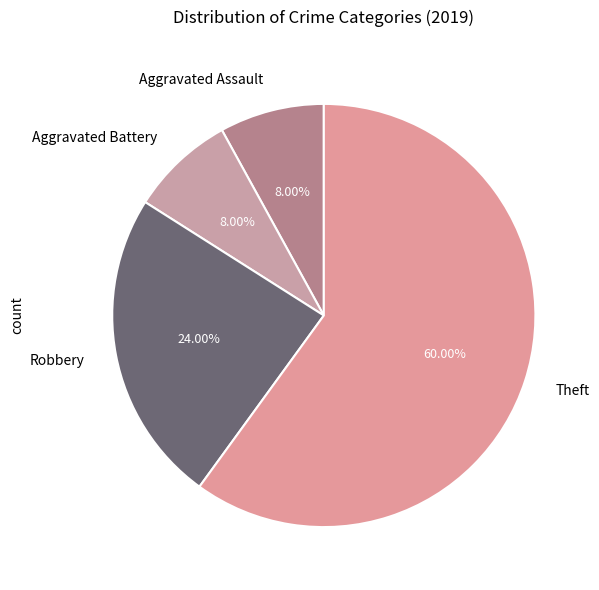

How many segments does this pie chart have?

4